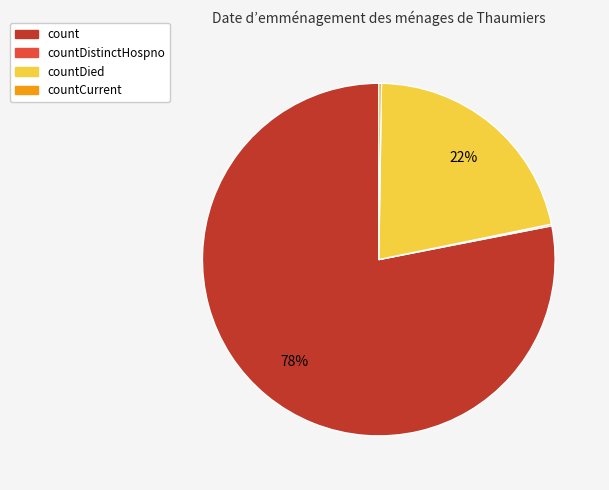

To the nearest percent, what portion does count represent?

78%